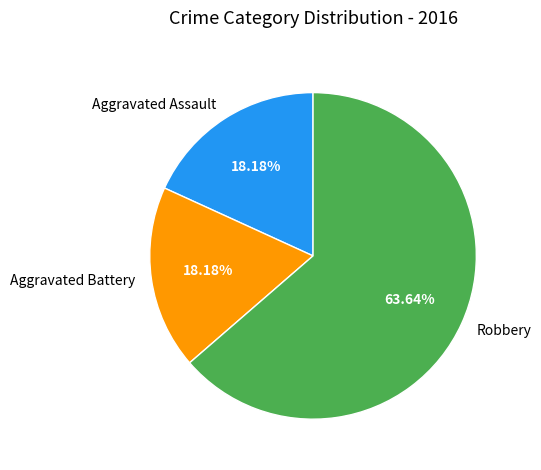

To the nearest percent, what is the combined percentage of Robbery and Aggravated Battery?

82%